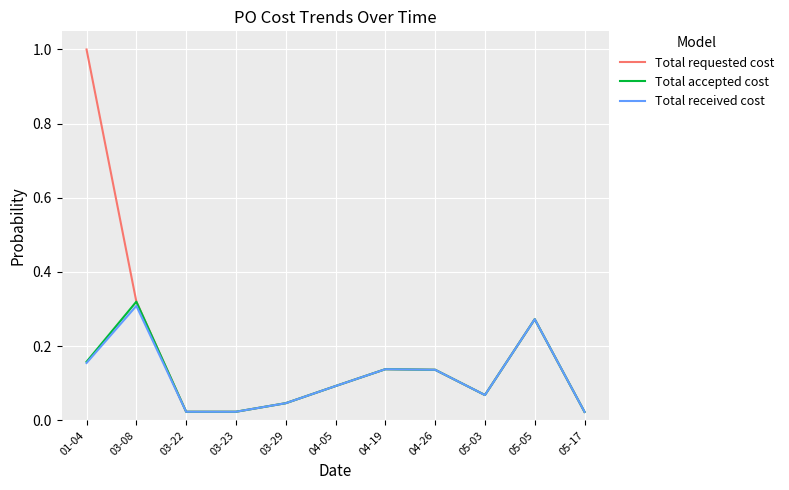

Which series has the largest range (max minus min)?

Total requested cost